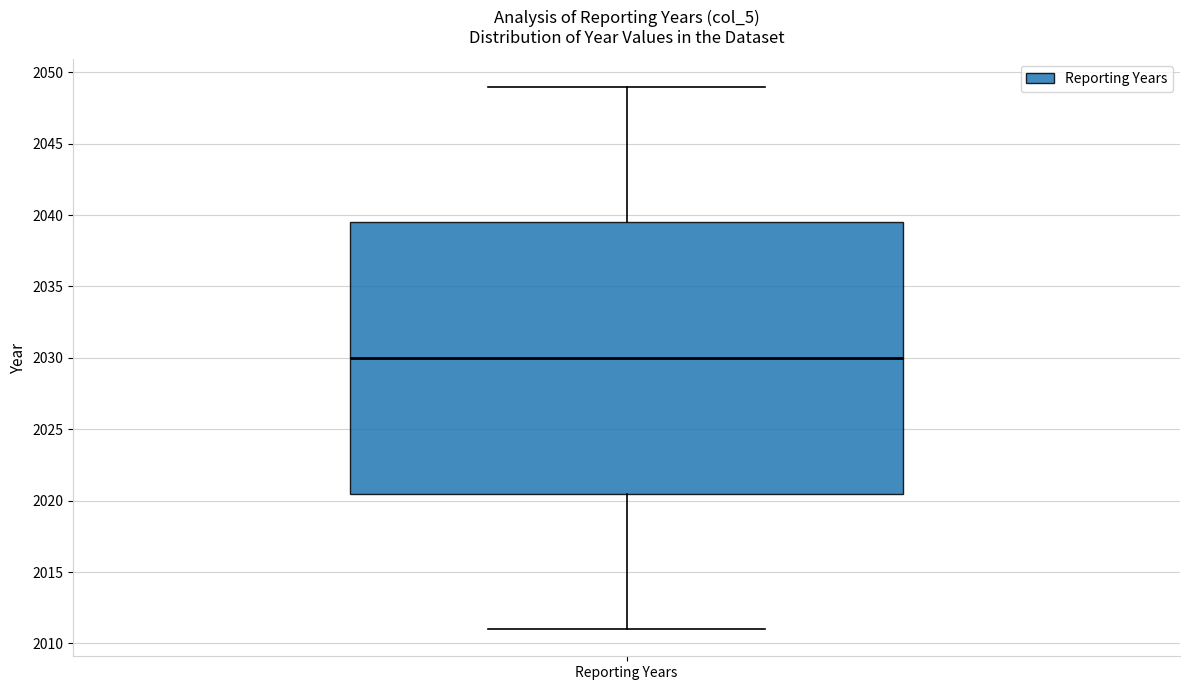

Read this box plot against the y-axis: the position of the median line, the range covered by the box, and the ends of both whiskers. The values are not printed on the chart, so give them approximately, as read against the axis.

median 2030.0, box 2020.5 to 2039.5, whiskers 2011.0 to 2049.0